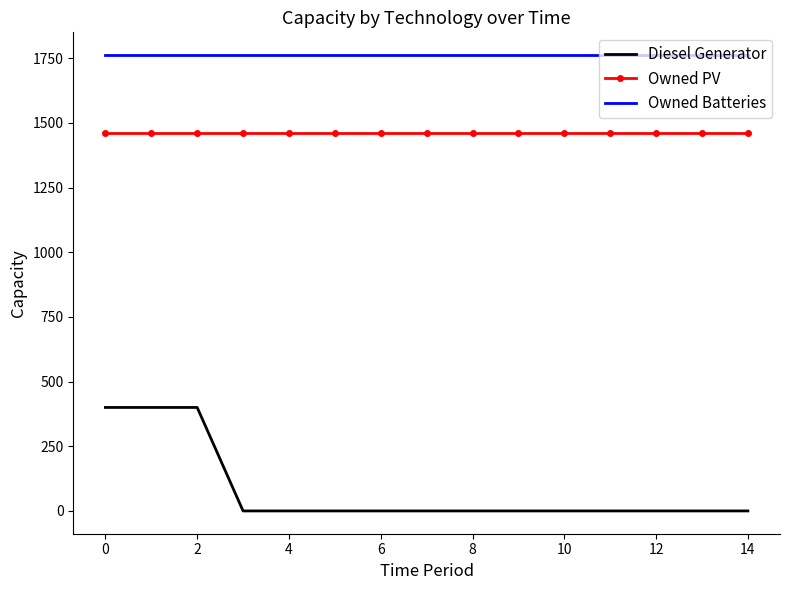

What is the highest value of the Owned Batteries series?

1762